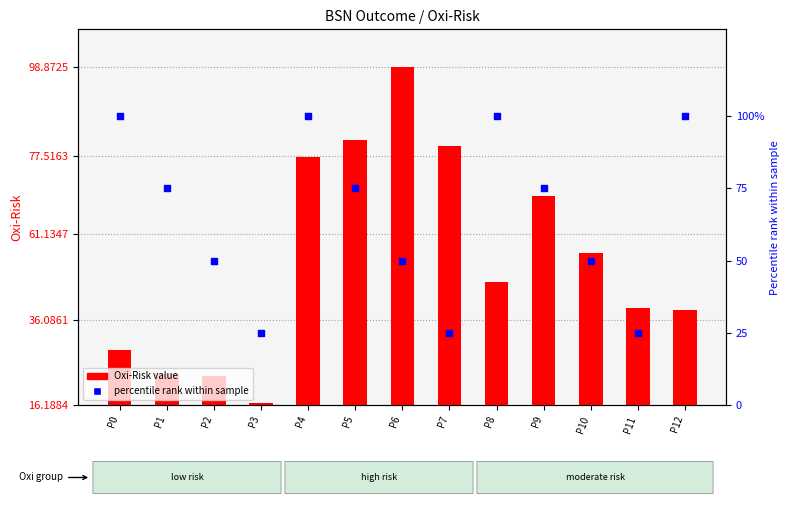

Which series has the largest total across all categories?

percentile rank